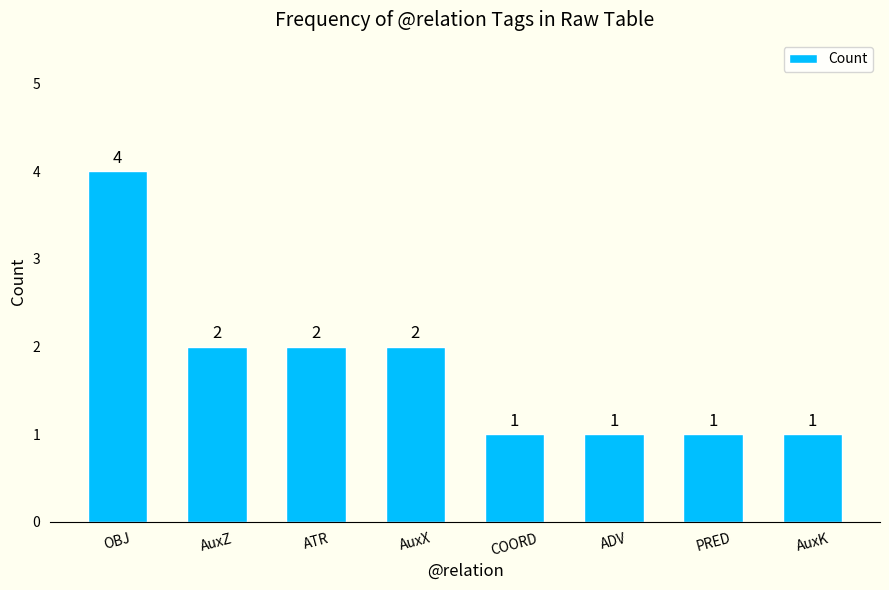

Is it true that the value at COORD is 1?

True